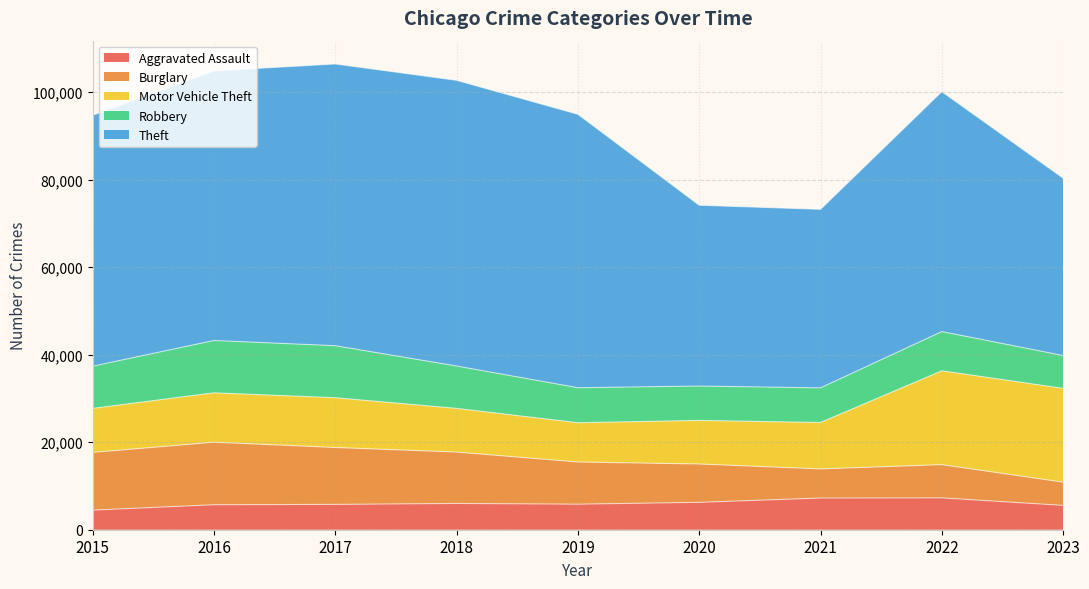

What is the total value across all series at 2020?

74156